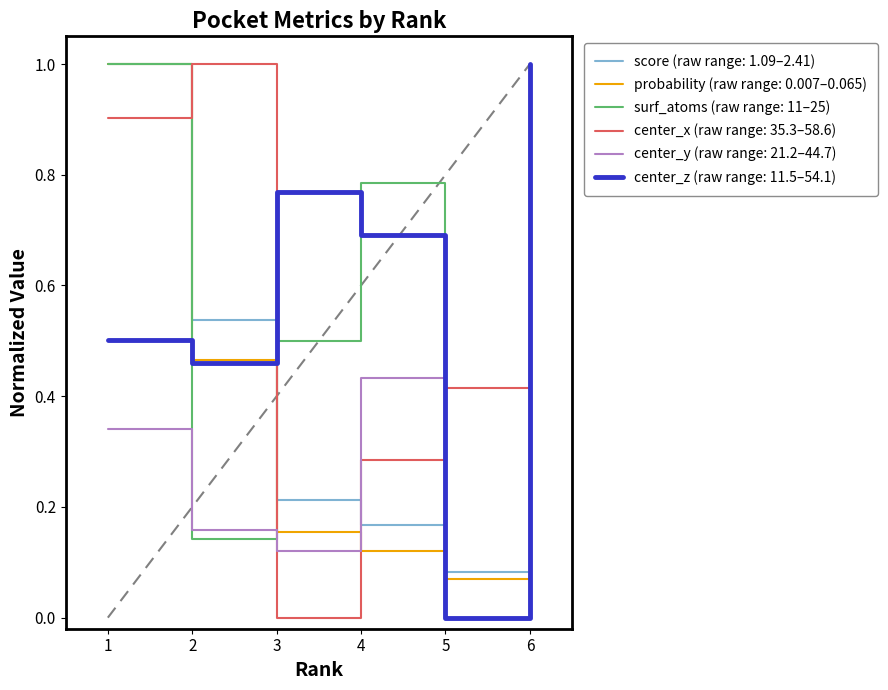

At how many categories does at least one series exceed 0?

6